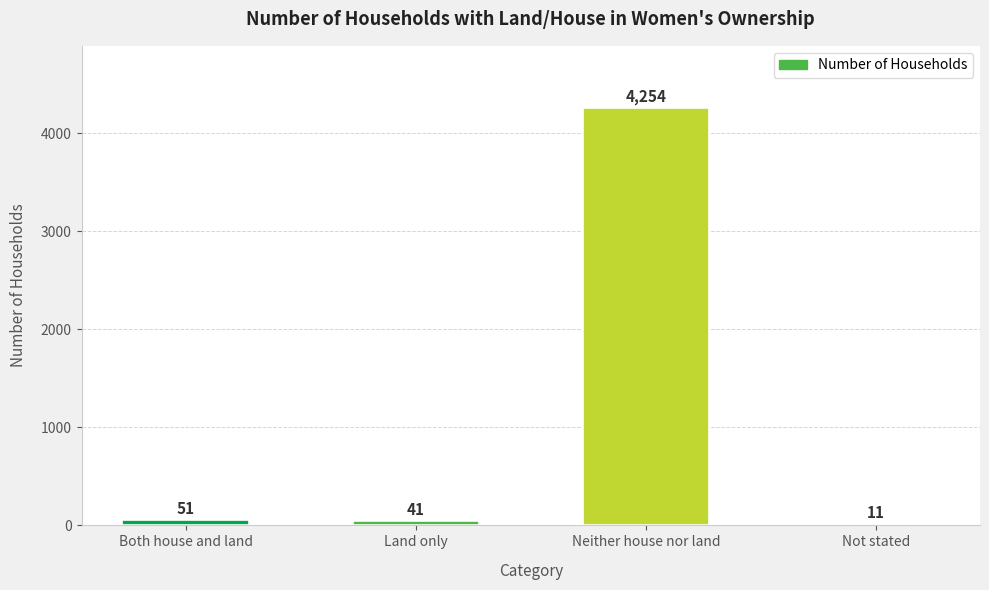

What is the change in value from Land only to Neither house nor land?

+4213